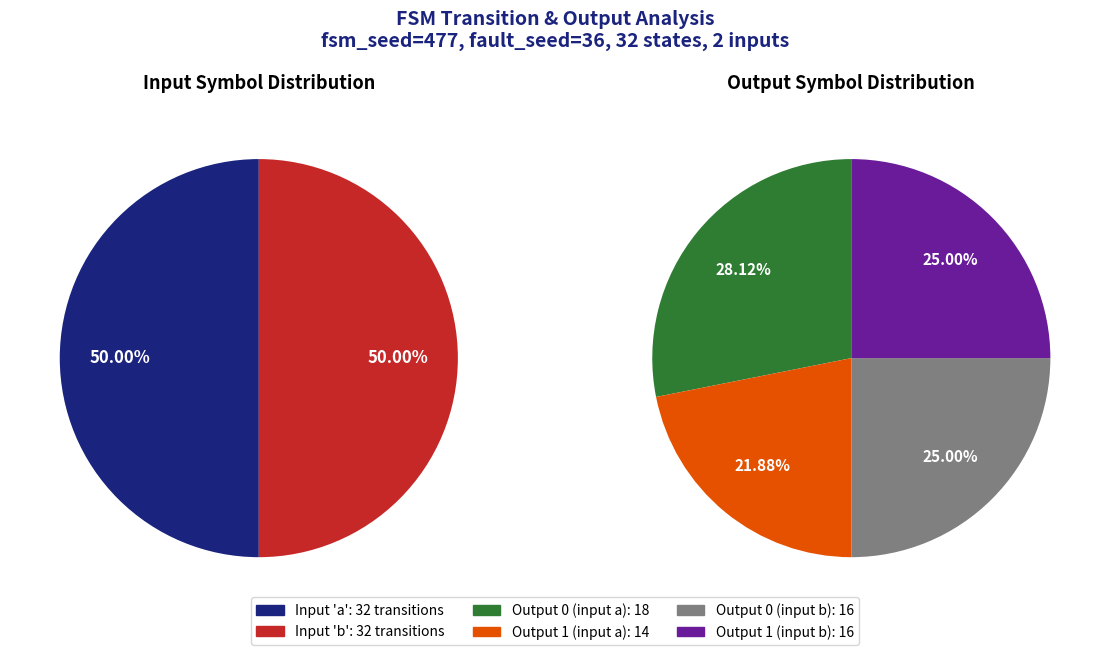

Which slice is the largest?

Output 0 (input a)